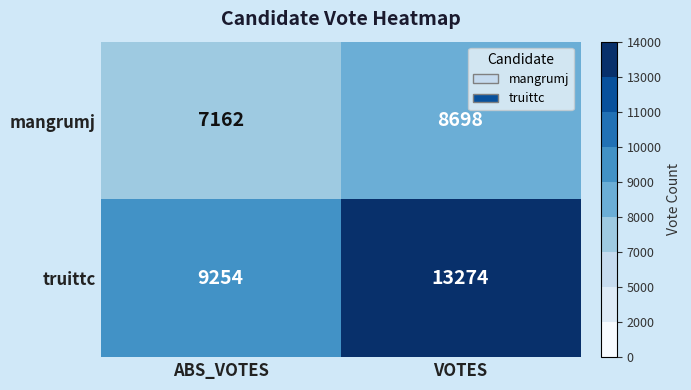

List the series in order of their overall mean, lowest first.

mangrumj, truittc